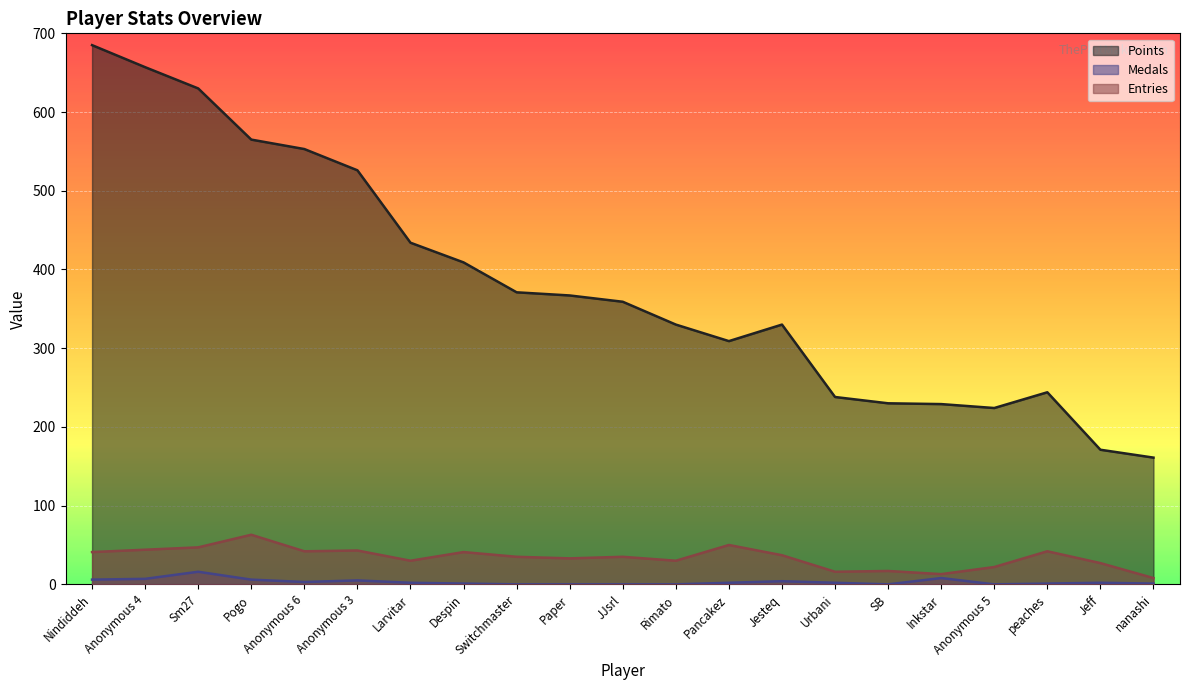

The value of Medals at Despin is 0. True or false?

False